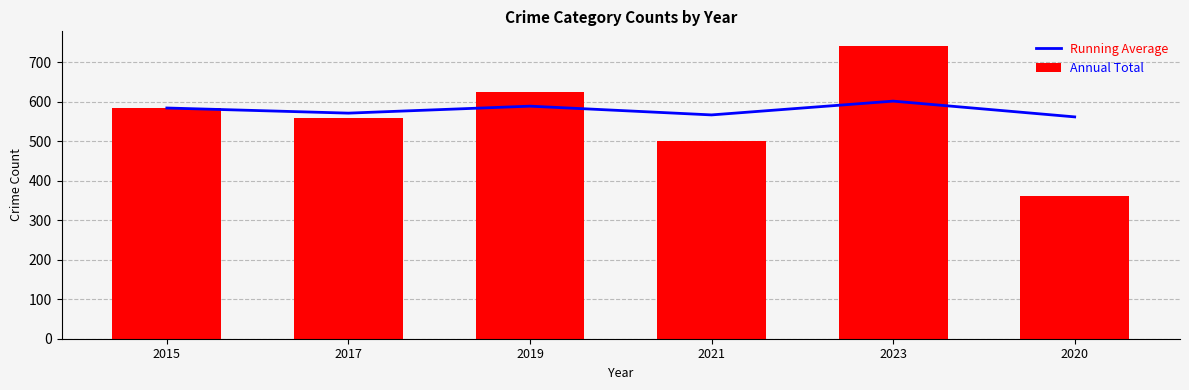

Reading left to right, extract all data points from this chart.

Running Average: 2015=584.0	2017=571.0	2019=588.7	2021=566.5	2023=601.4	2020=561.5
Annual Total: 2015=584.0	2017=558.0	2019=624.0	2021=500.0	2023=741.0	2020=362.0